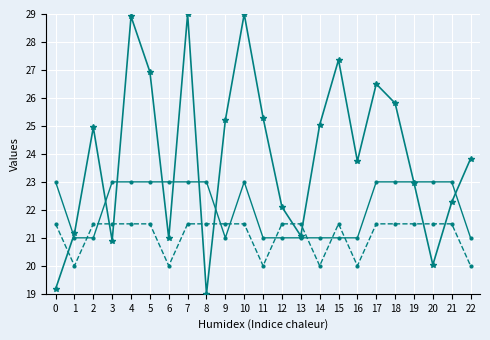

What is the total value across all series at 19?

67.5